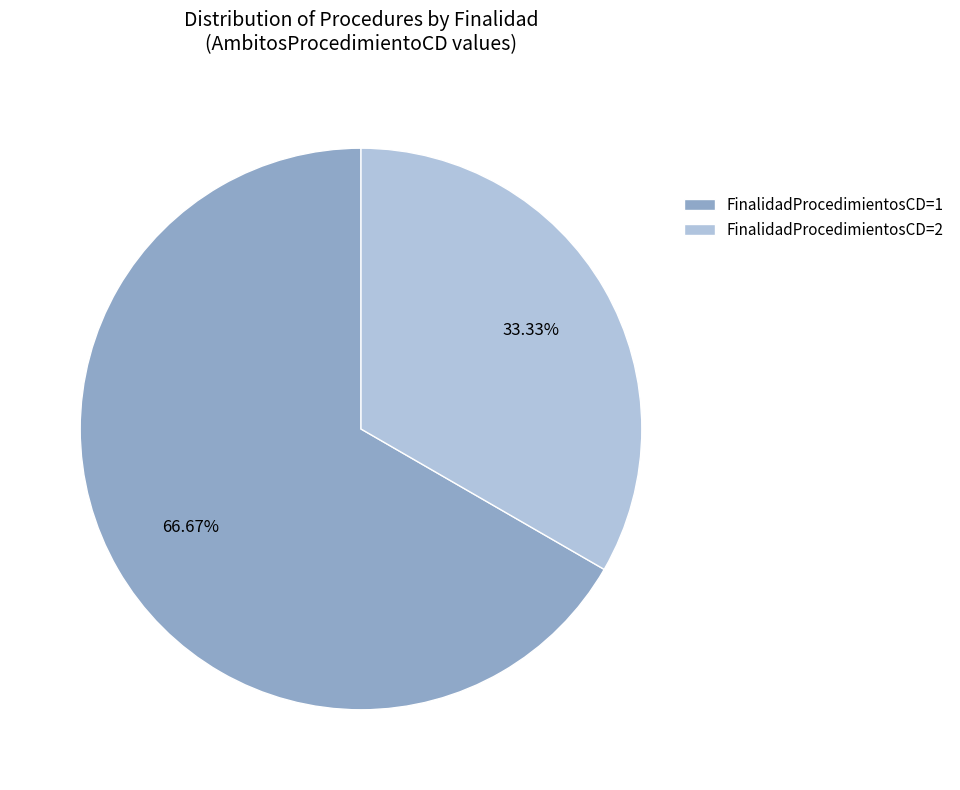

Combined, do FinalidadProcedimientosCD=2 and FinalidadProcedimientosCD=1 account for over 50%?

Yes